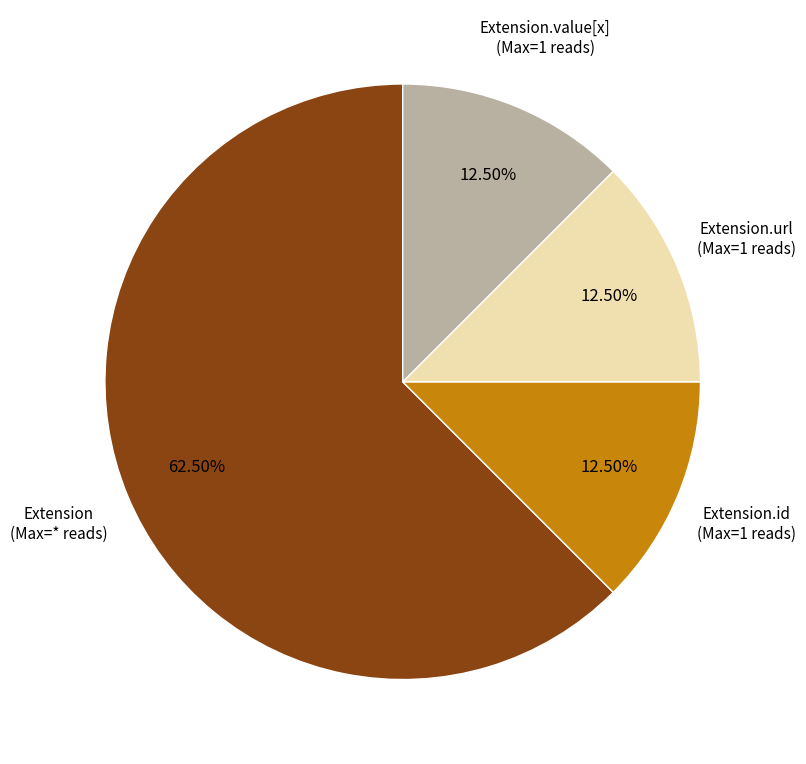

Count the number of slices in the pie.

4